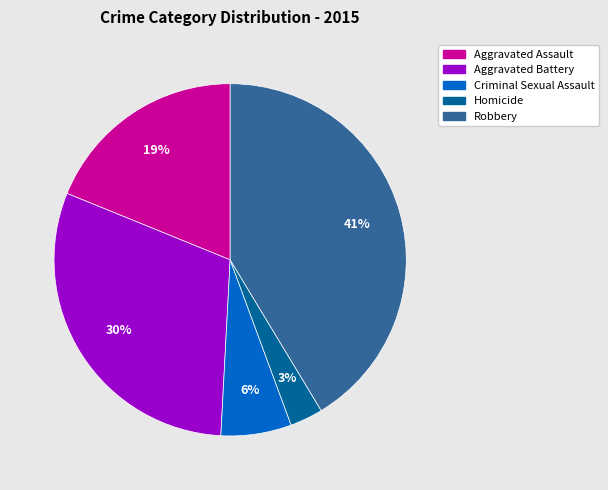

Between Aggravated Assault and Homicide, which is larger?

Aggravated Assault